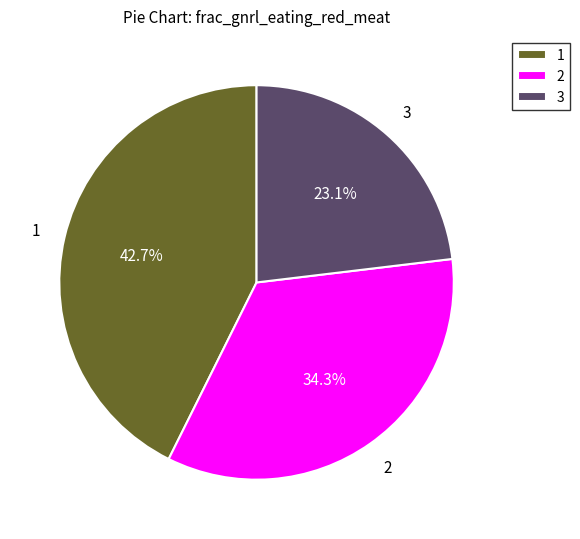

Which category has the smallest portion of the pie?

3